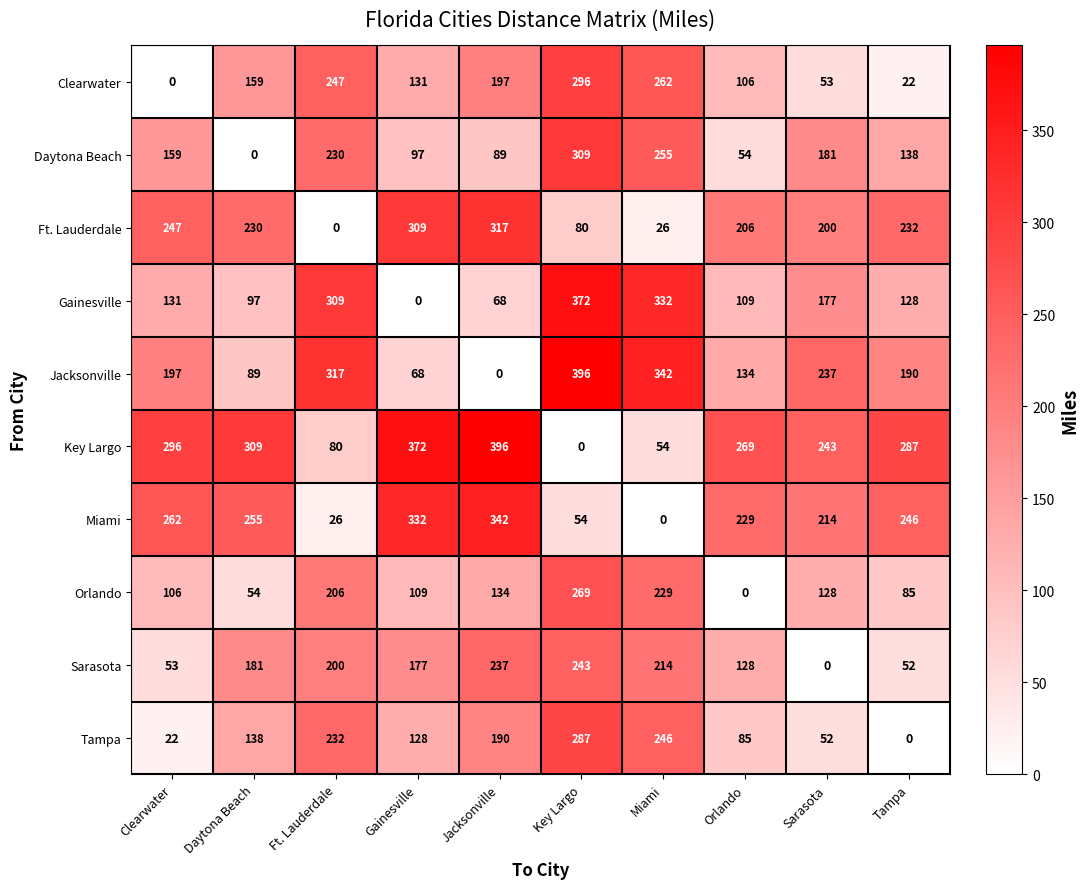

What is the difference between the highest and lowest values at Miami?

342